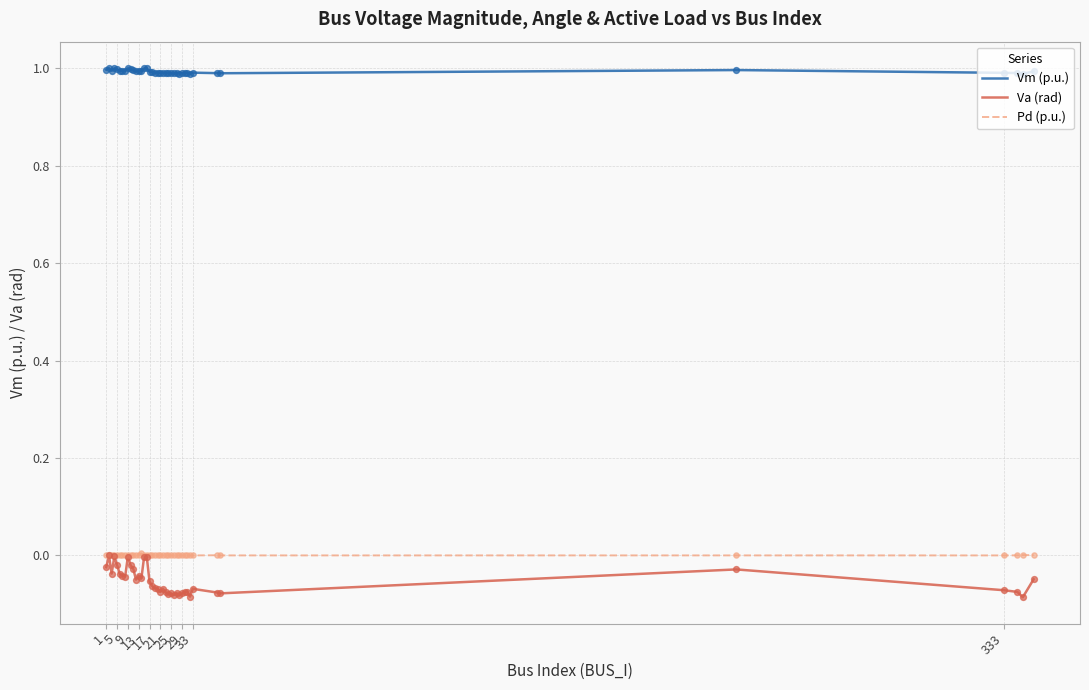

What is the greatest value displayed?

1.0